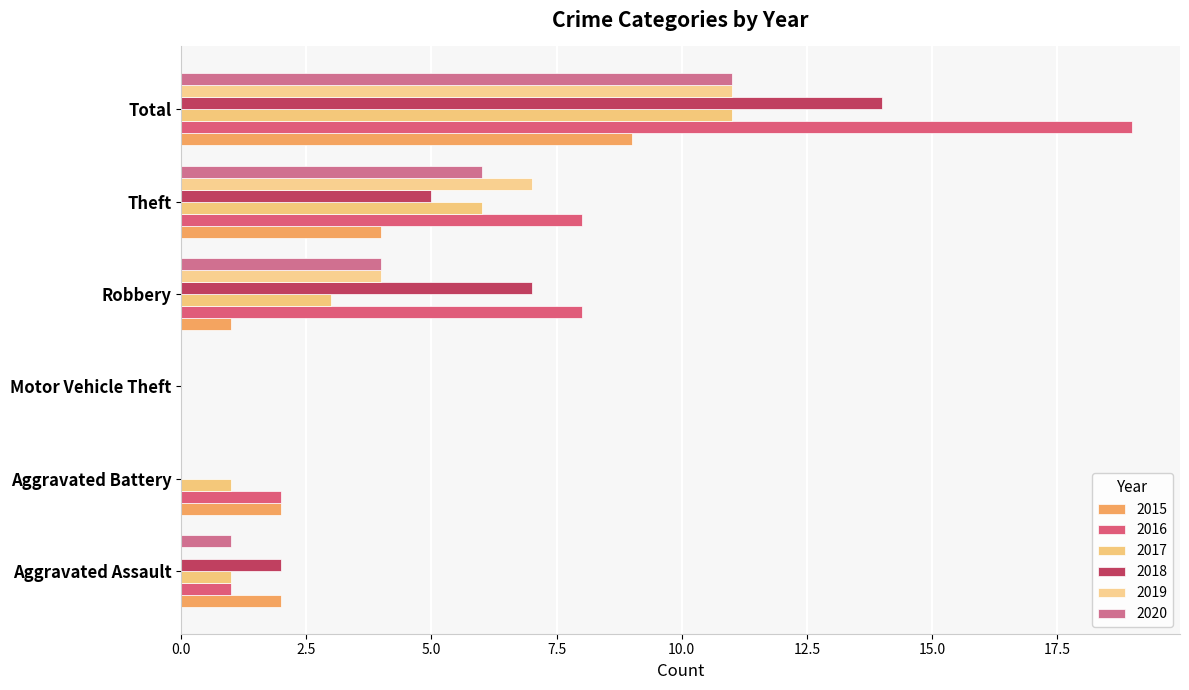

Which series has the largest total across all categories?

2016